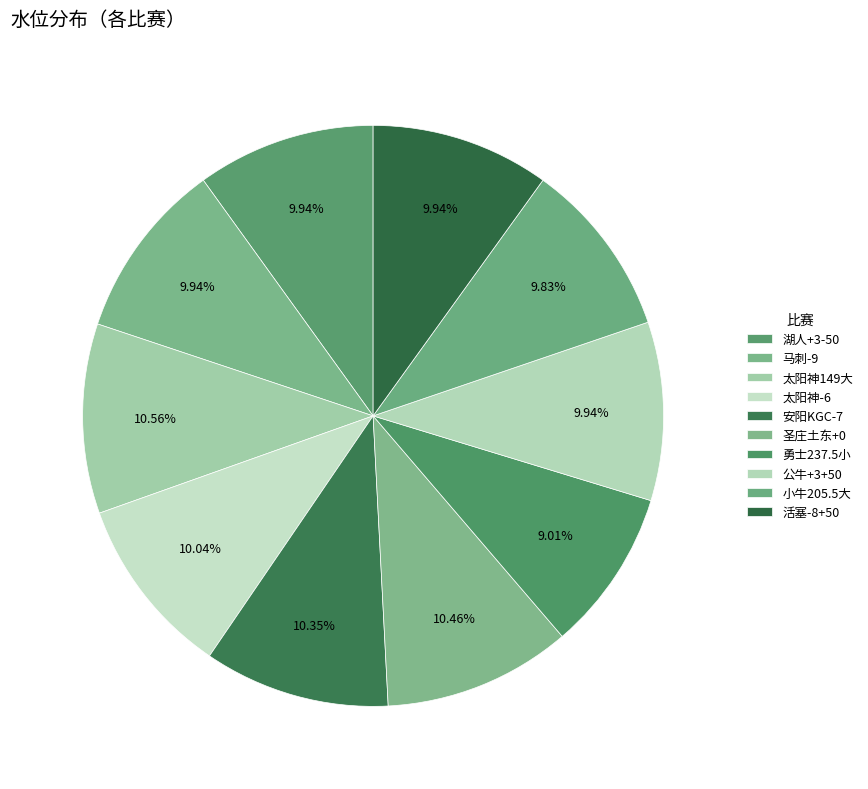

Count the number of slices in the pie.

10